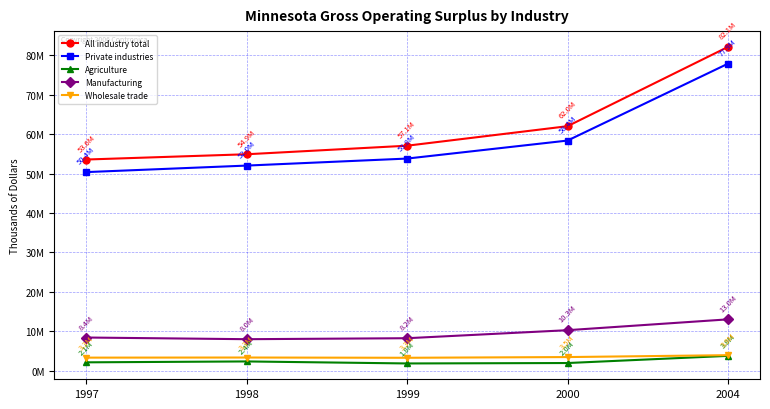

List the labels in order of All industry total value, largest first.

2004, 2000, 1999, 1998, 1997